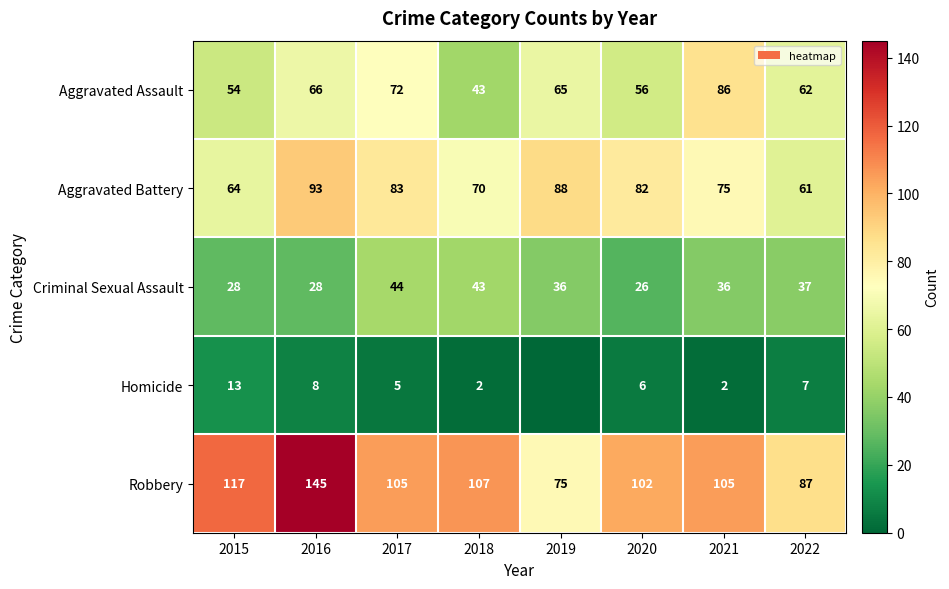

Which has a higher value, 2017 or 2018?

2017